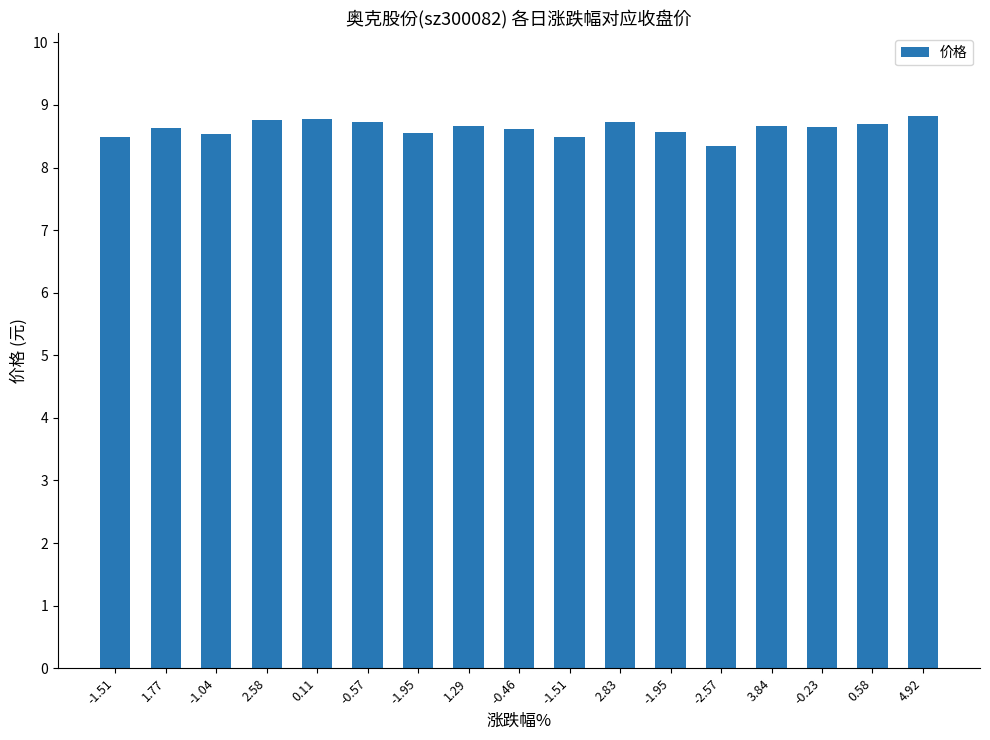

Which category has the highest value across all series?

4.92